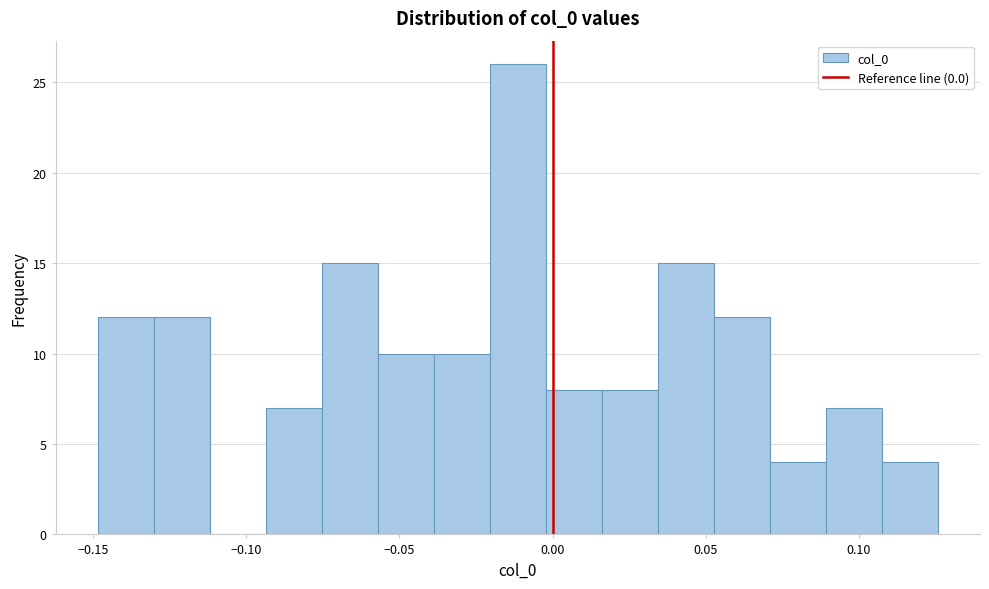

Around what value on the x-axis is the tallest bar? Give the approximate position of its centre, as read against the axis.

-0.010